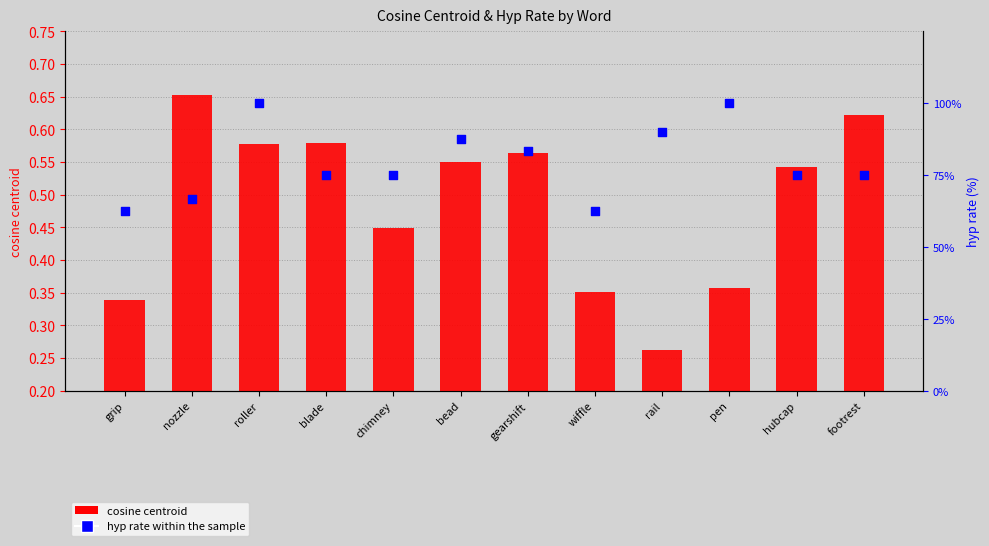

Which series has the largest total across all categories?

hyp rate within the sample